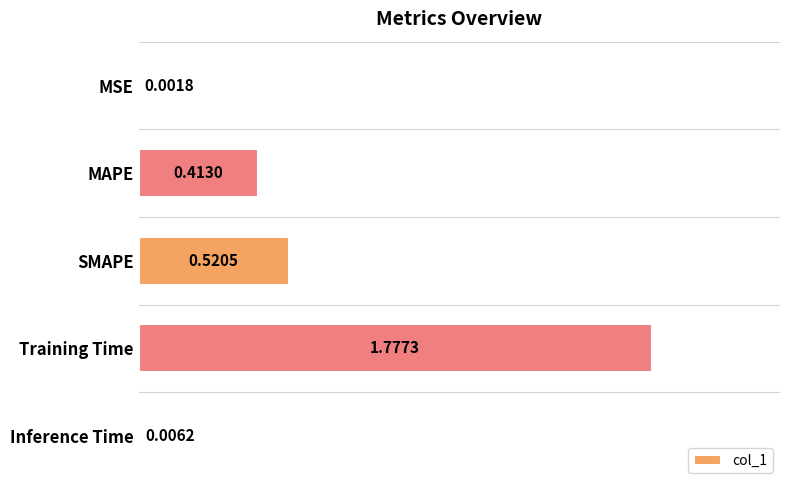

At which label is the value closest to 0?

MSE